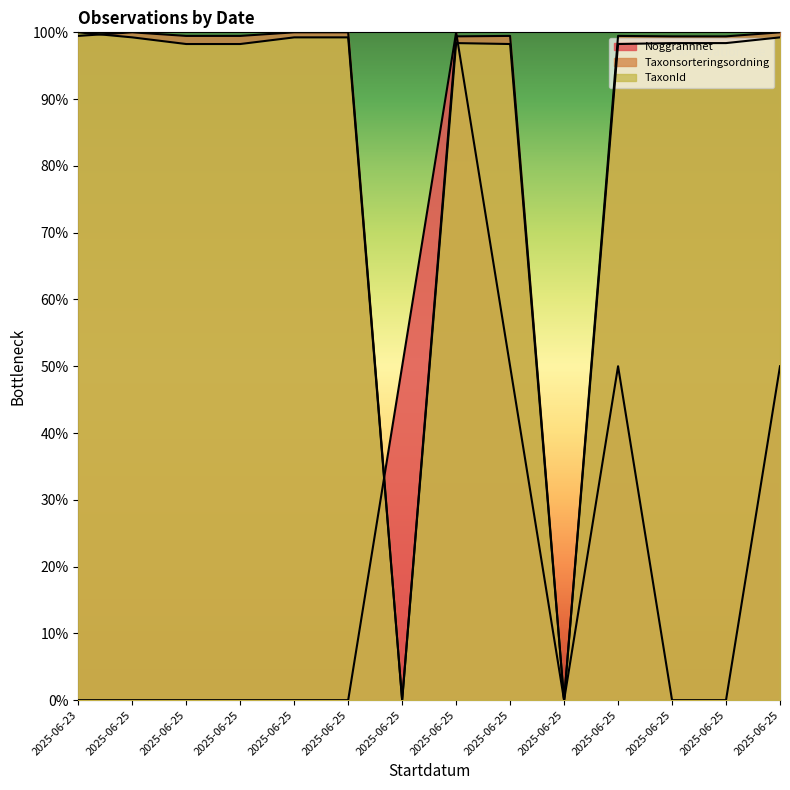

Which series has the largest total across all categories?

Taxonsorteringsordning